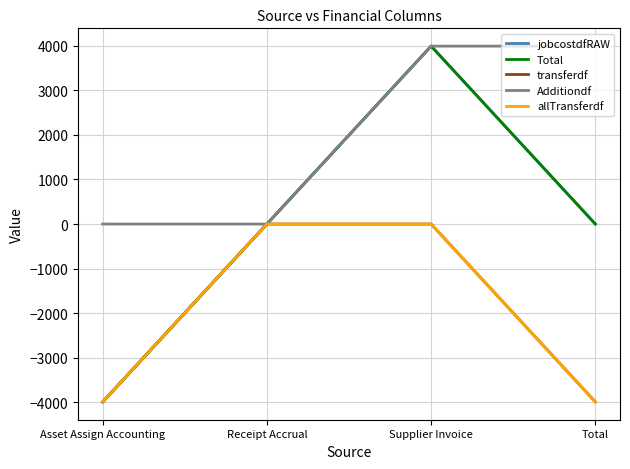

At which category does Total reach its first local peak?

Supplier Invoice